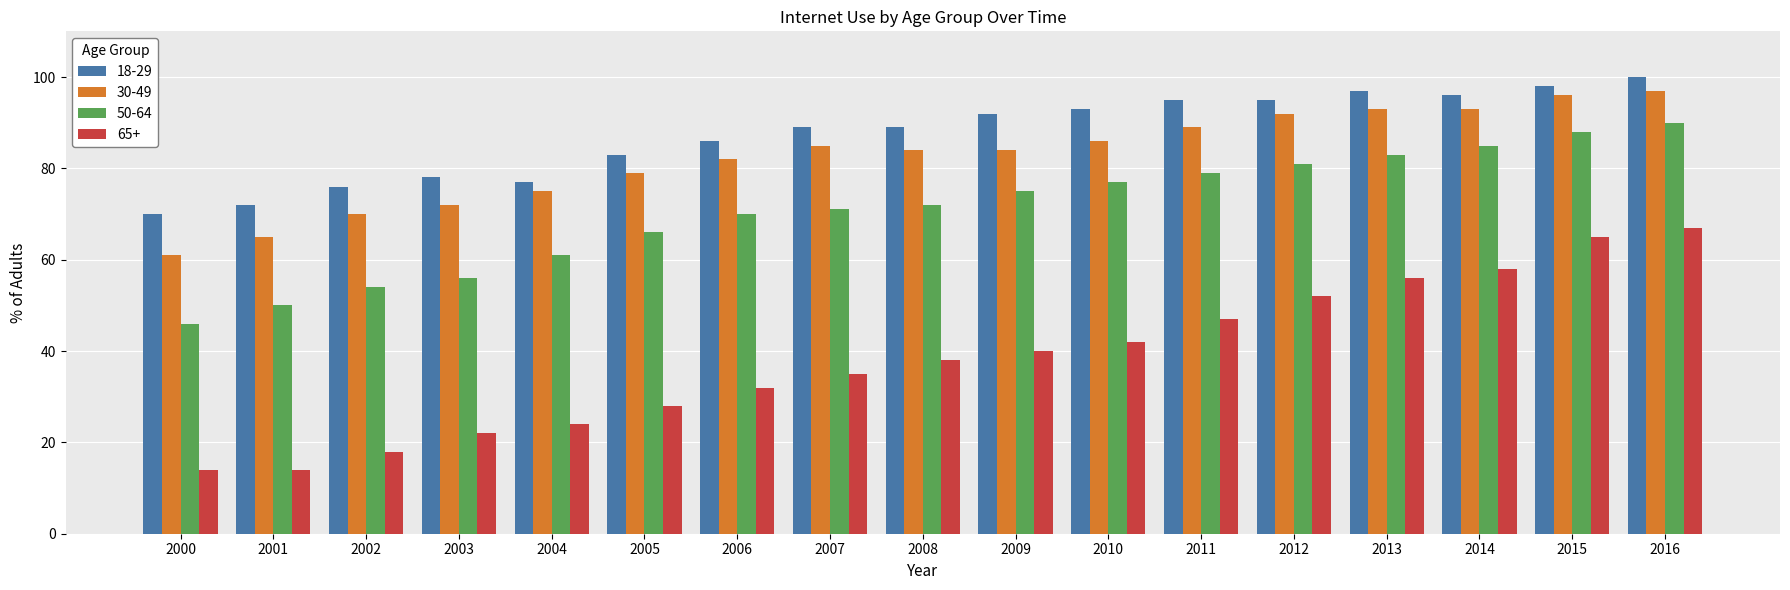

At 2006, list the series in order from largest to smallest.

18-29, 30-49, 50-64, 65+